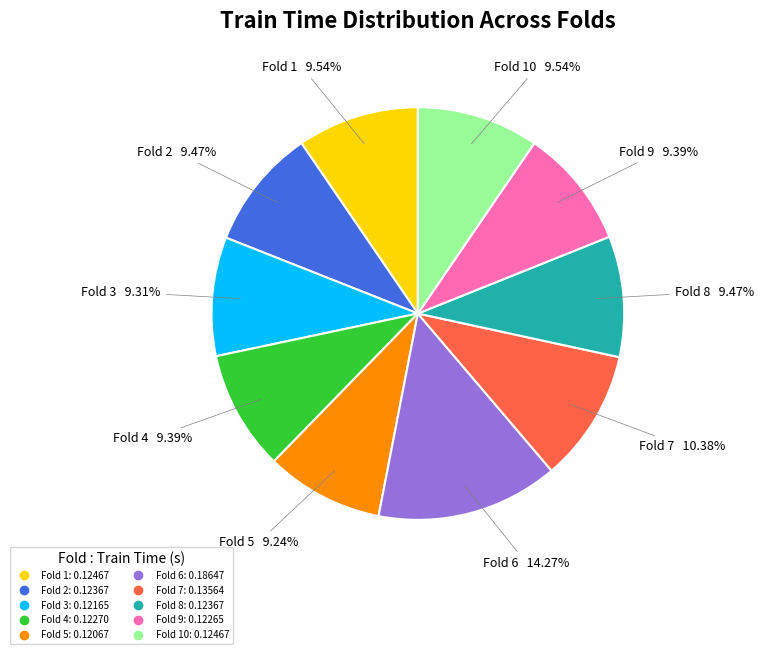

Does any single category account for the majority?

No